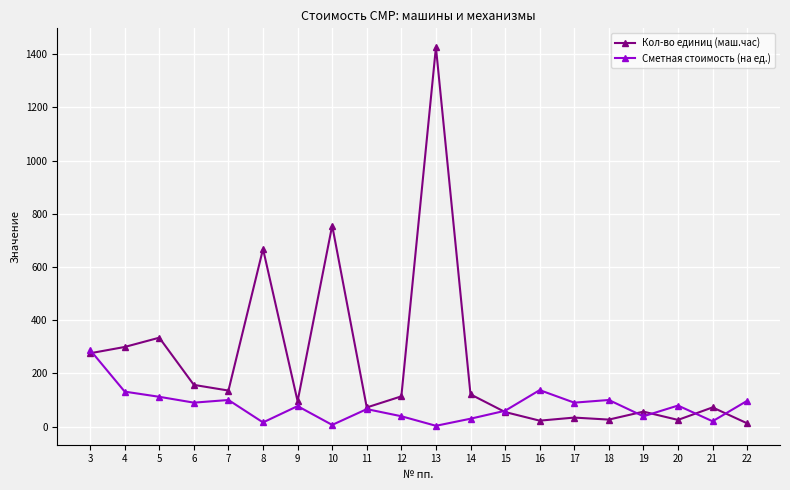

Does the chart have visible grid lines?

Yes